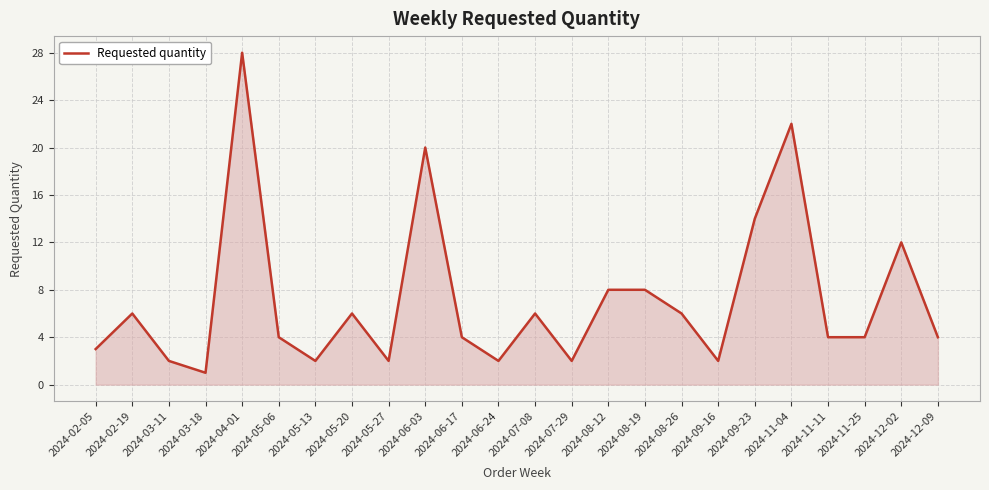

At which label is the value closest to 14?

2024-09-23